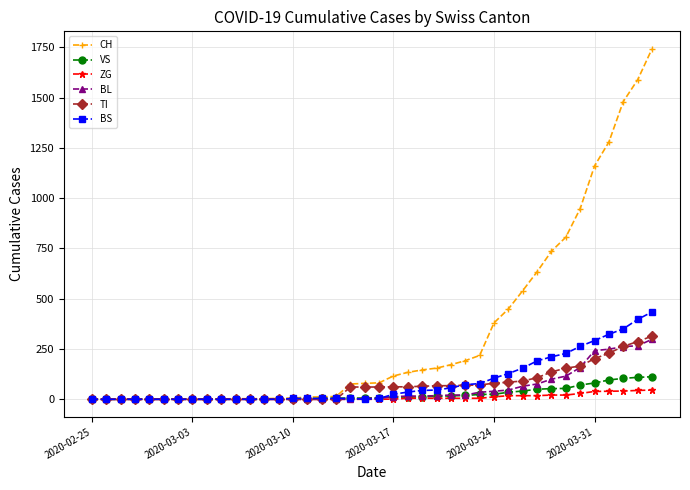

Which series has the widest spread of values?

CH